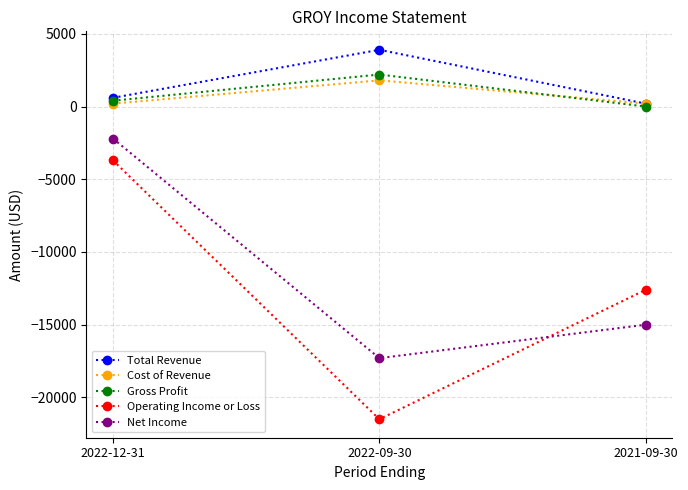

Is this an area chart (filled region under the line)?

No